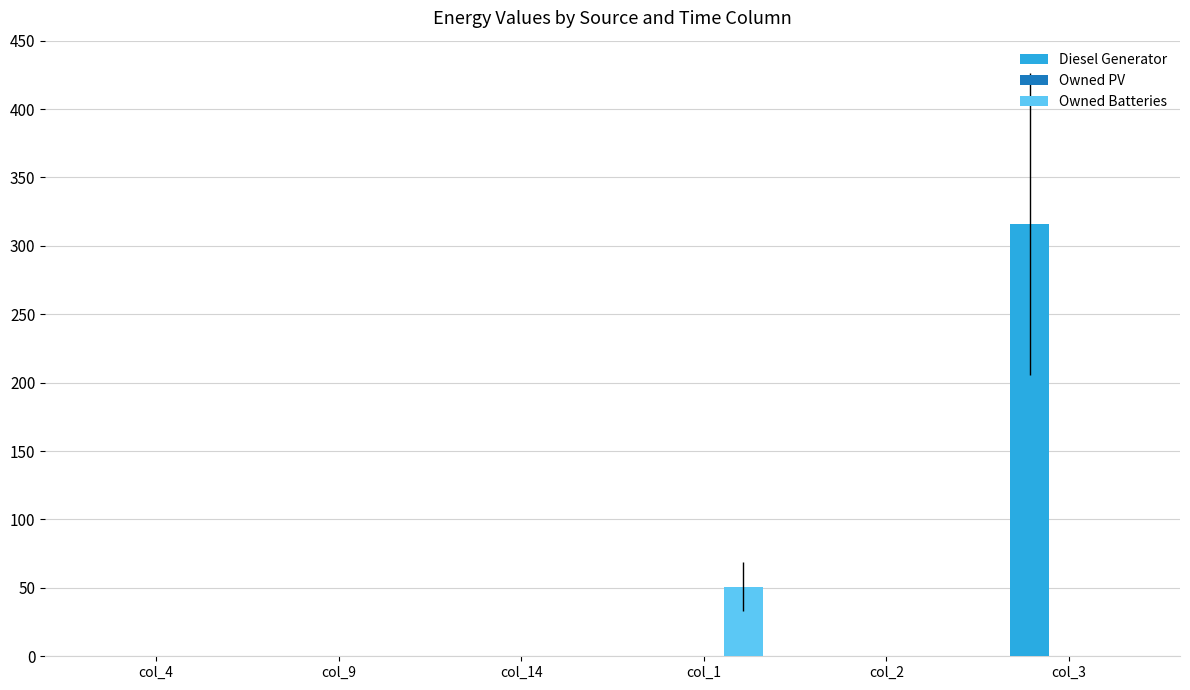

The value of Diesel Generator at col_3 is 165. True or false?

False